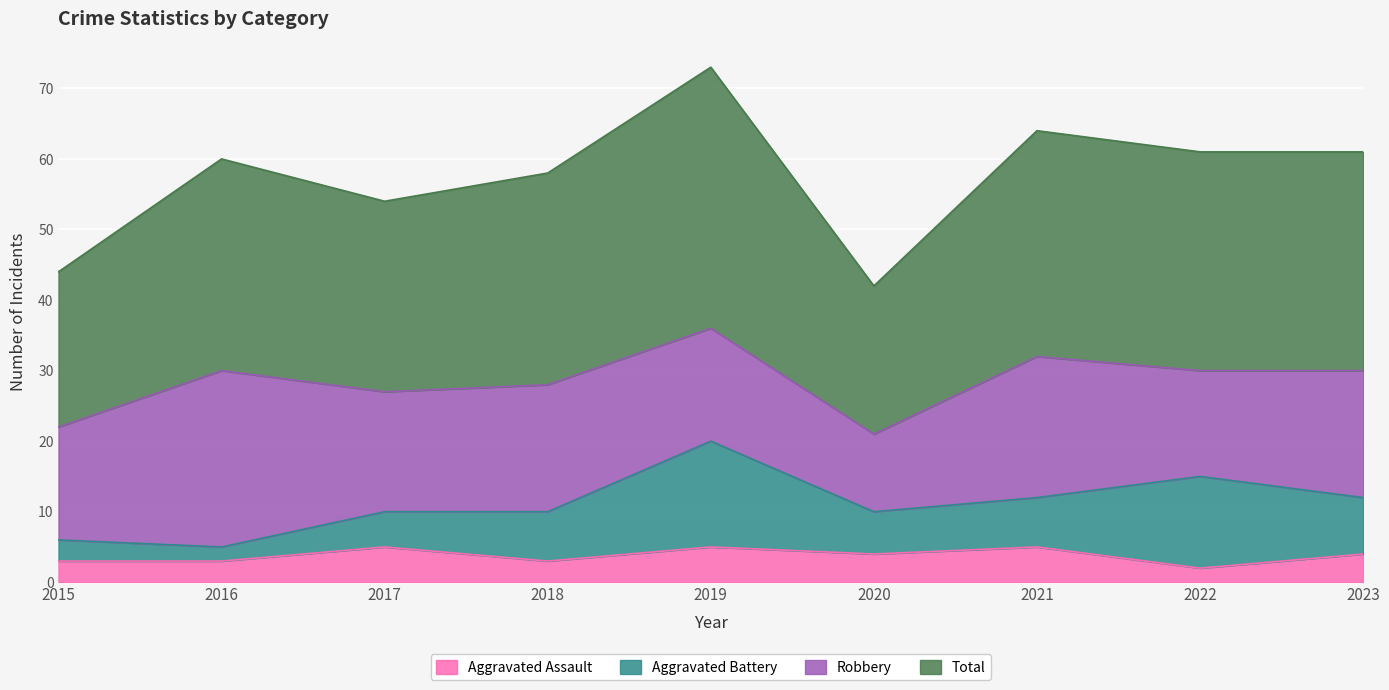

What is the approximate value of Aggravated Assault at 2021?

5